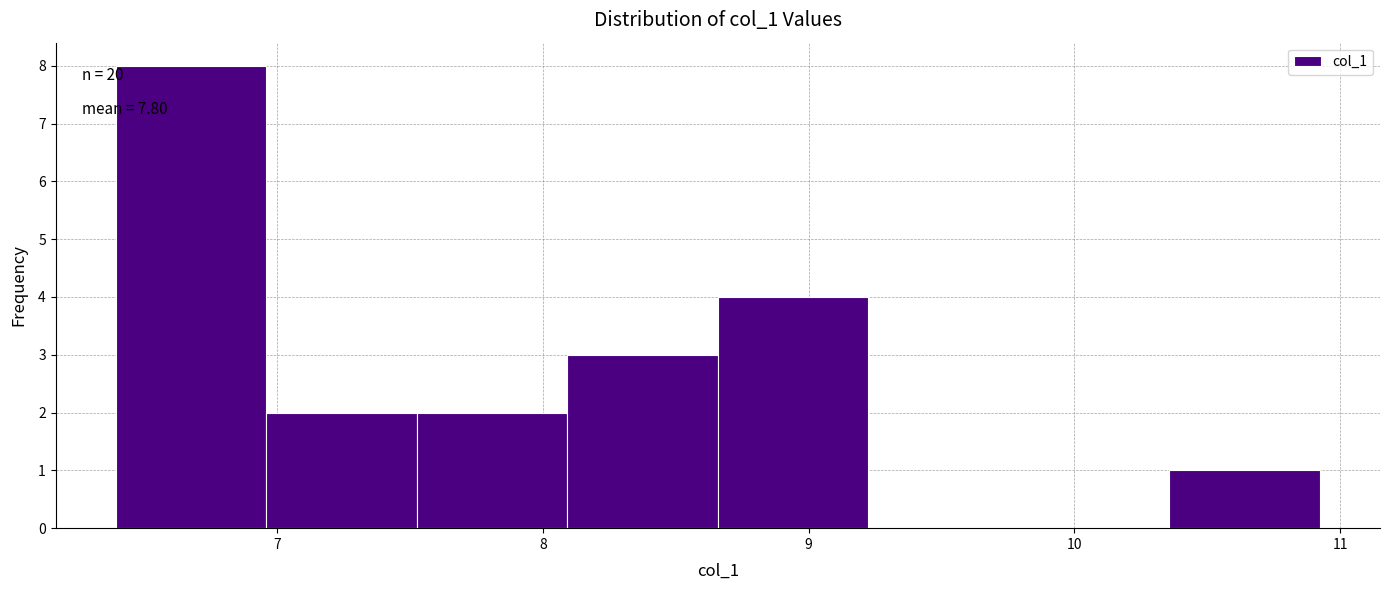

Which range on the x-axis has the tallest bar?

6.4 to 7.0